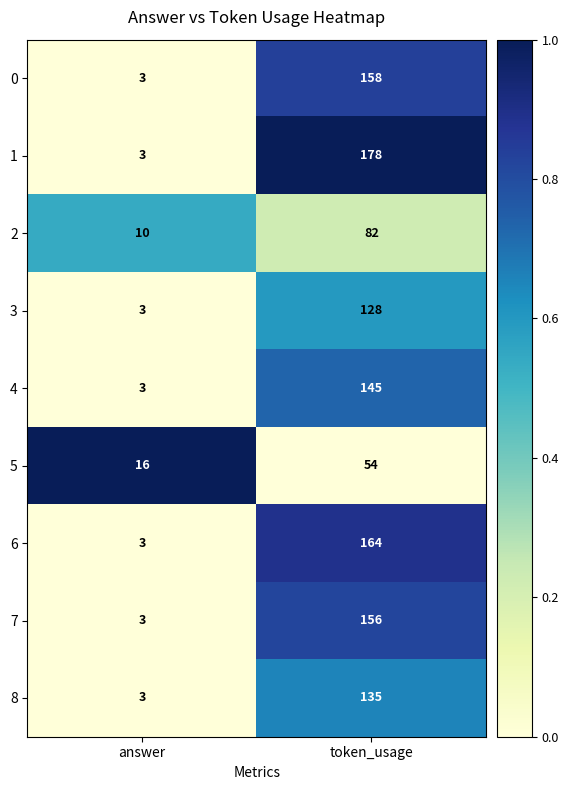

Rank the series by their maximum value, from lowest to highest.

5, 2, 3, 8, 4, 7, 0, 6, 1